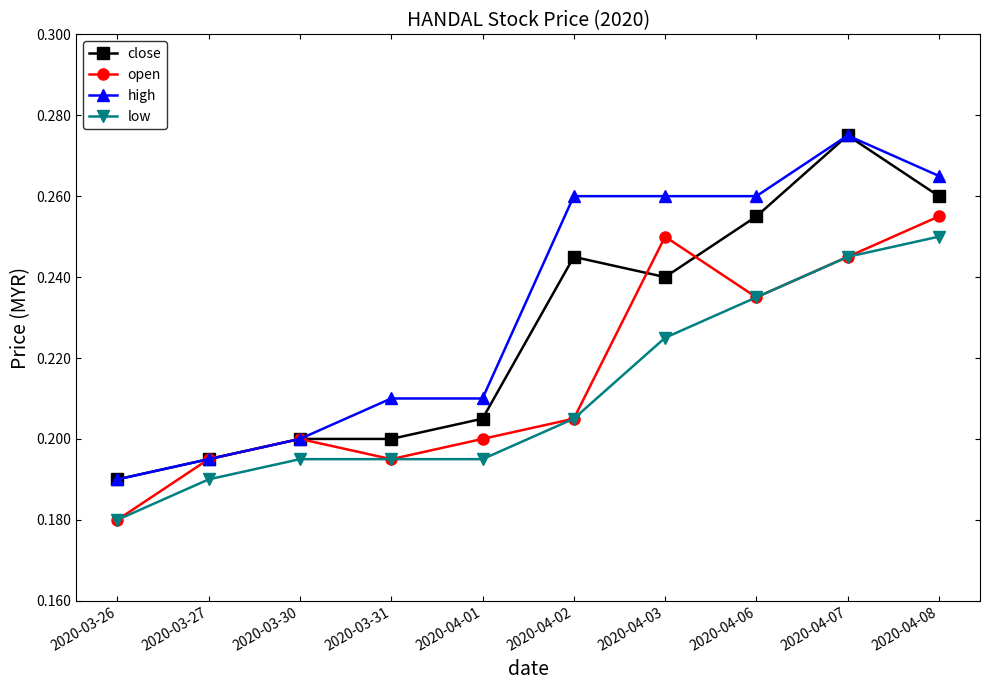

At how many categories does at least one series exceed 0?

10